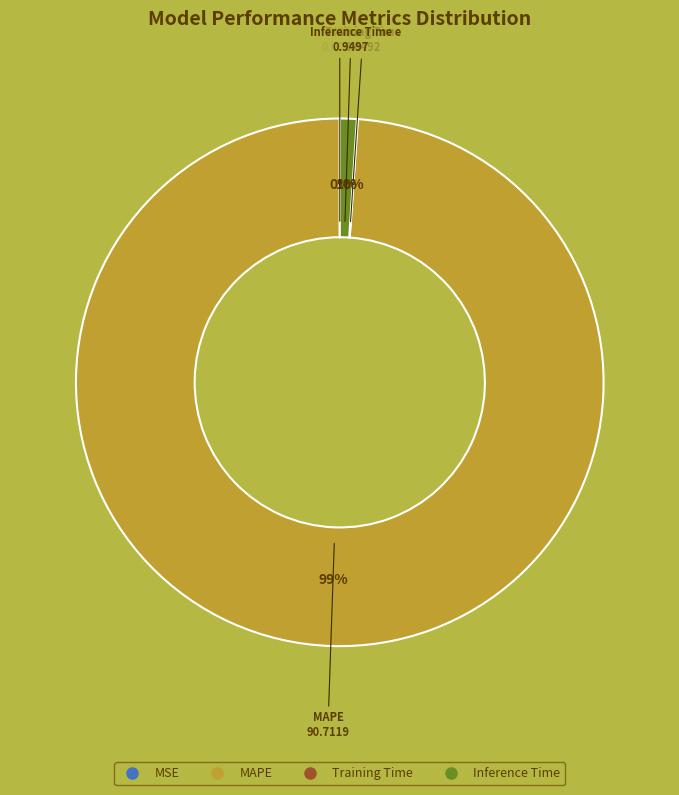

To the nearest percent, what is the difference between the largest and smallest slice percentages?

99%